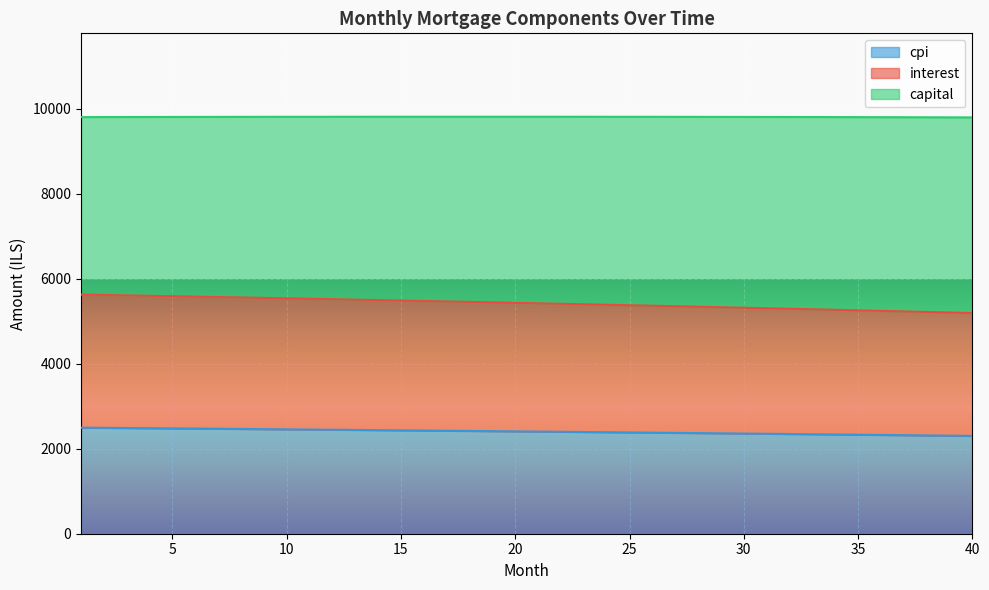

Does the chart display data point markers on the line(s)?

No